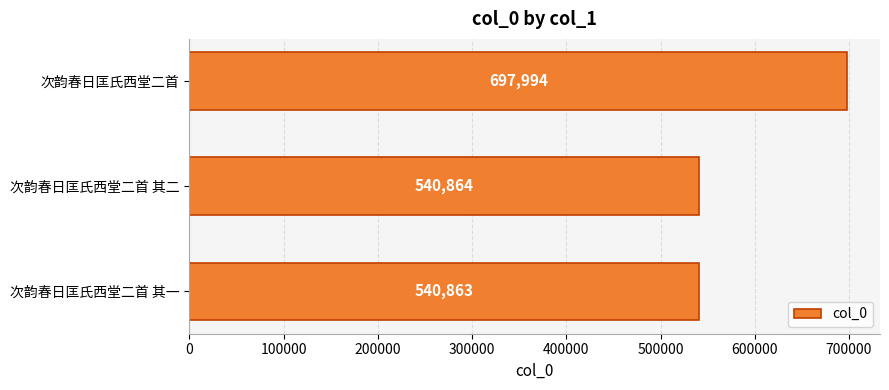

How many series are shown in this chart?

1